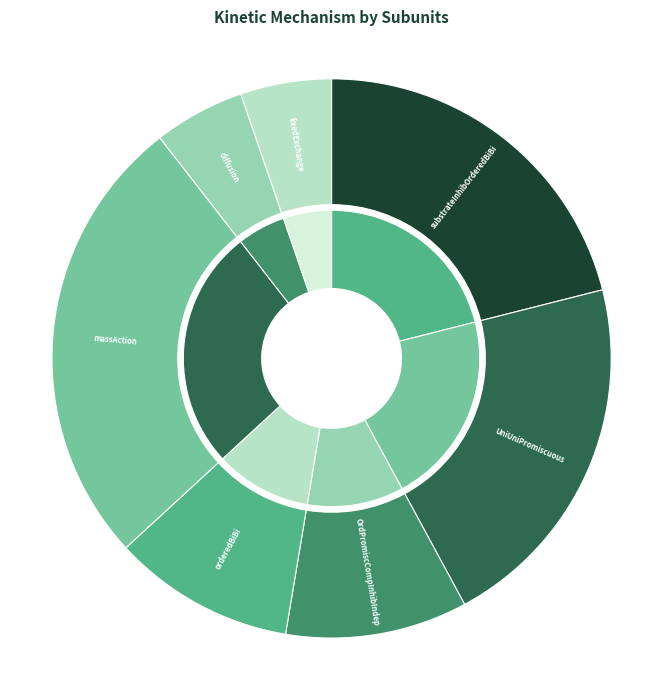

Combined, what portion of the pie is massAction and OrdPromiscCompInhibIndep?

36.8%